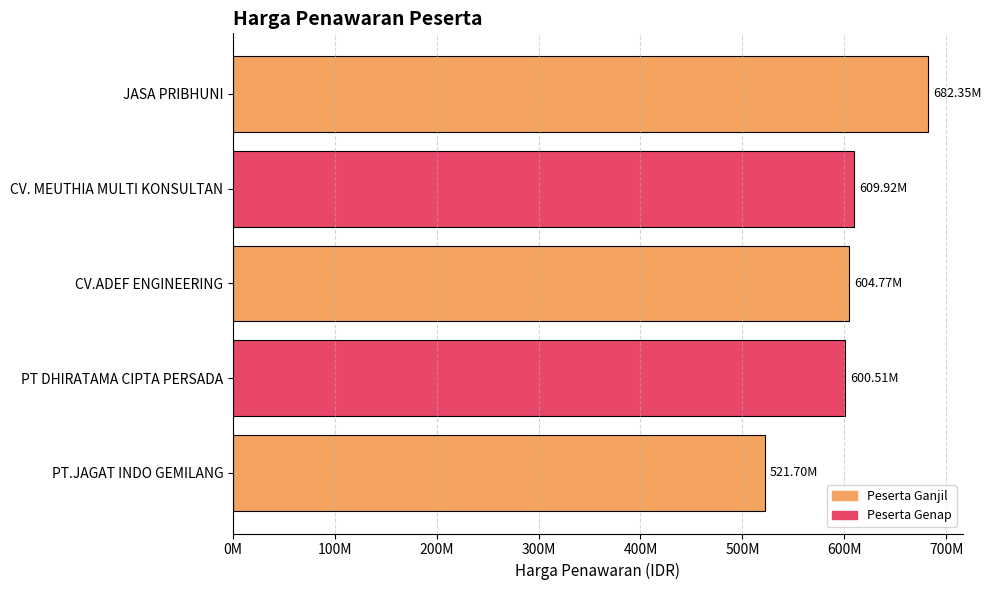

How many series are shown in this chart?

1